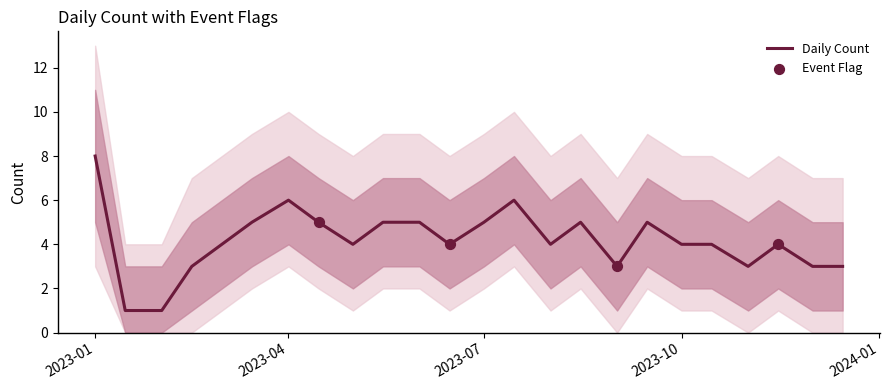

At which label does Daily Count reach its peak?

2023-01